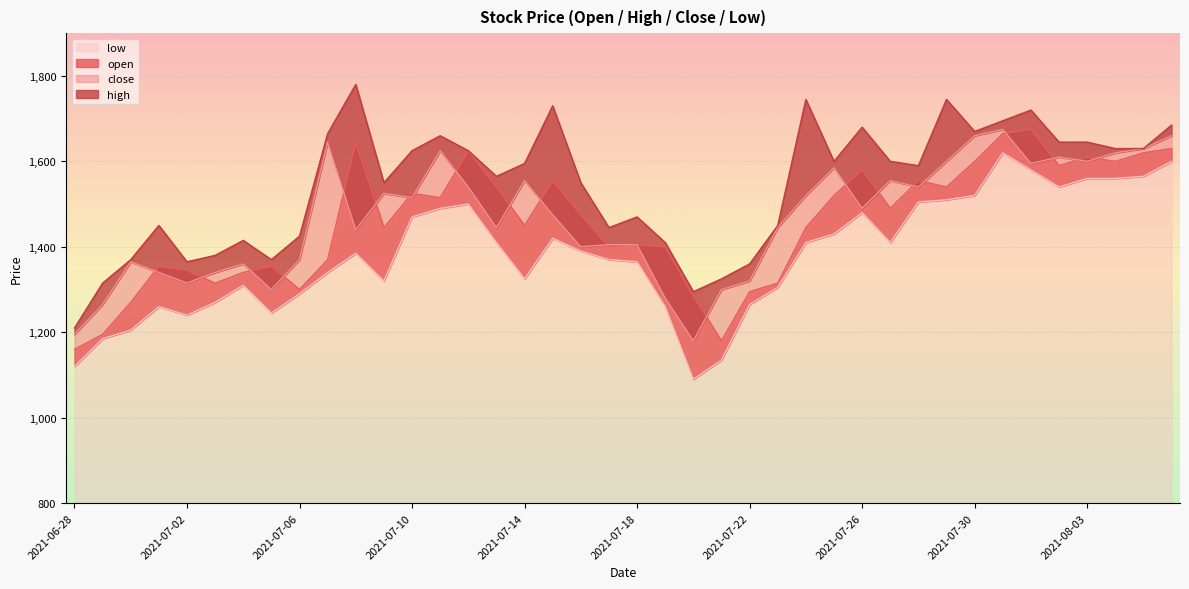

What is the label of the 28th point from the left?

2021-07-25